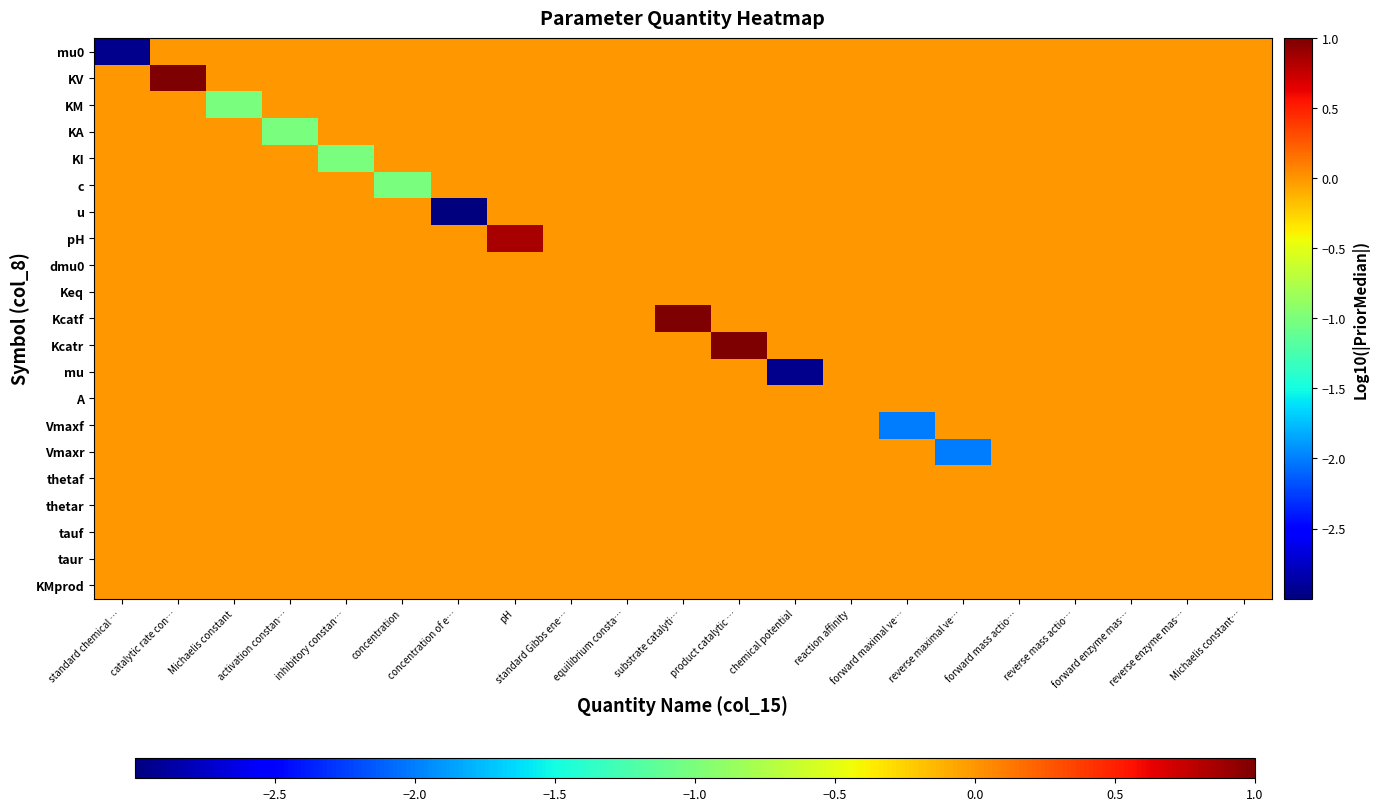

At which category is the sum across all series the highest?

catalytic rate con…